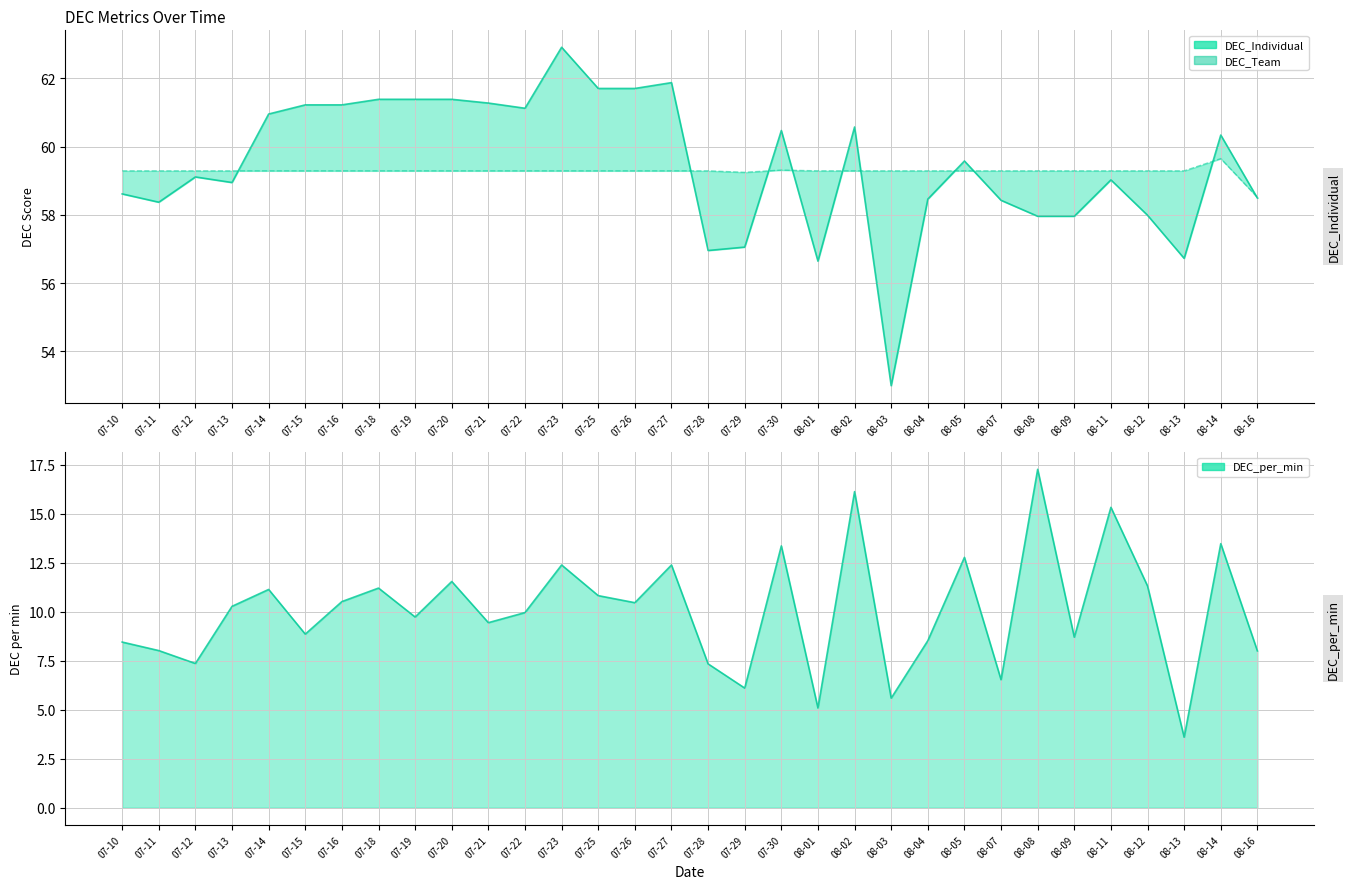

How many data points in DEC_Team are less than 59?

1